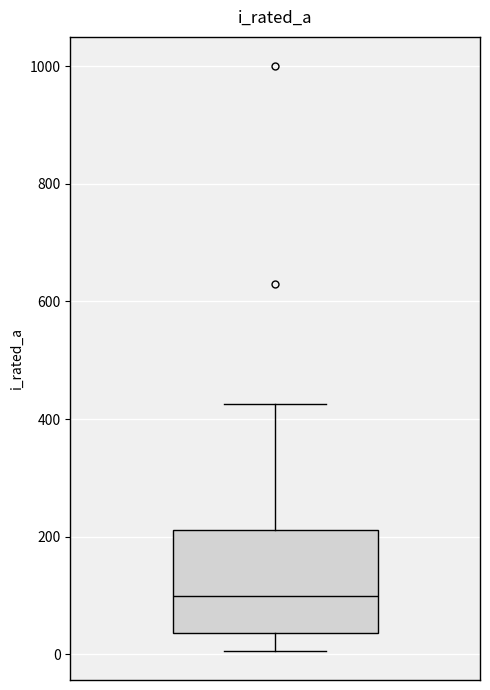

Transcribe this box plot: give where the median line is, the range the box spans, and where the two whiskers end, as read against the y-axis. The values are not printed on the chart, so give them approximately, as read against the axis.

median 100, box 40 to 220, whiskers 0 to 420